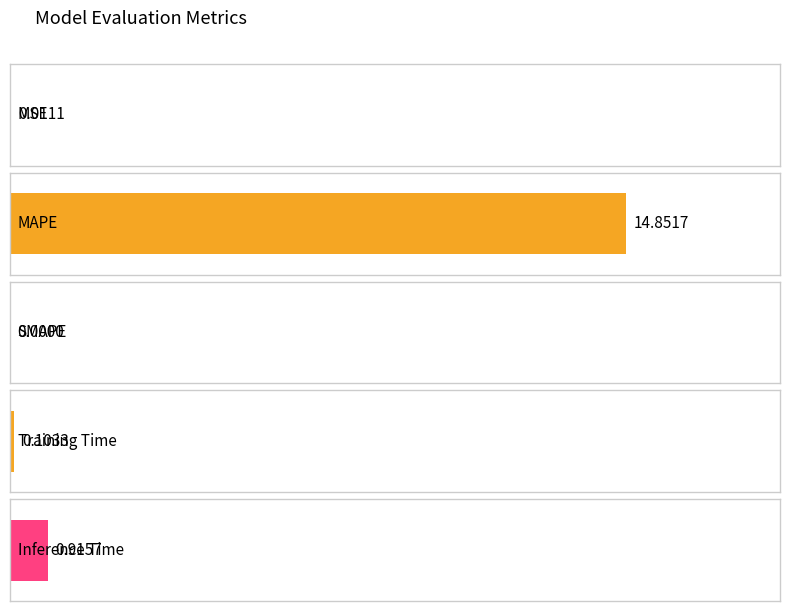

What is the difference between the values at Training Time and MAPE?

14.7